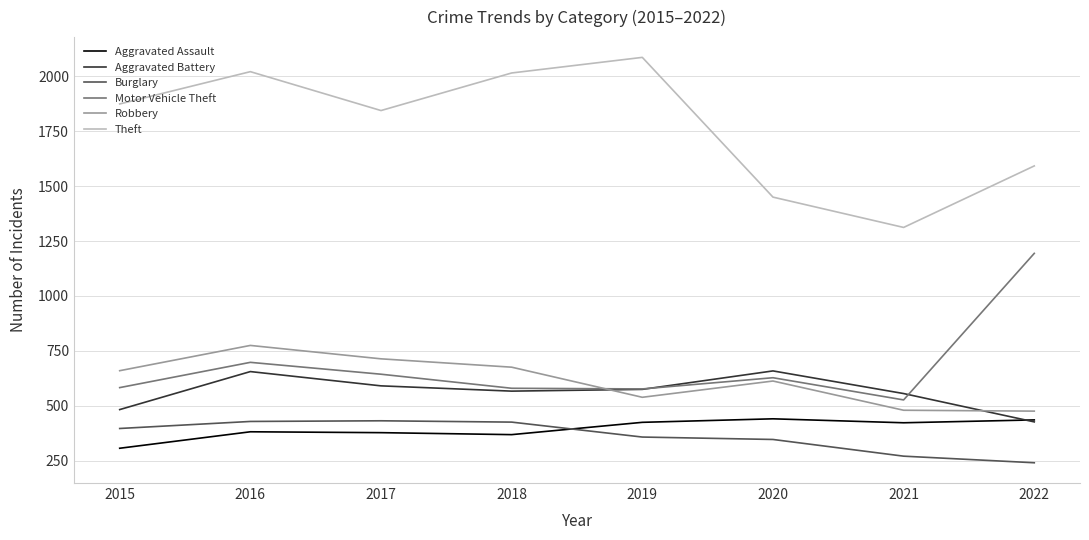

True or false: Aggravated Assault has more than 0 points higher than both neighbors.

True